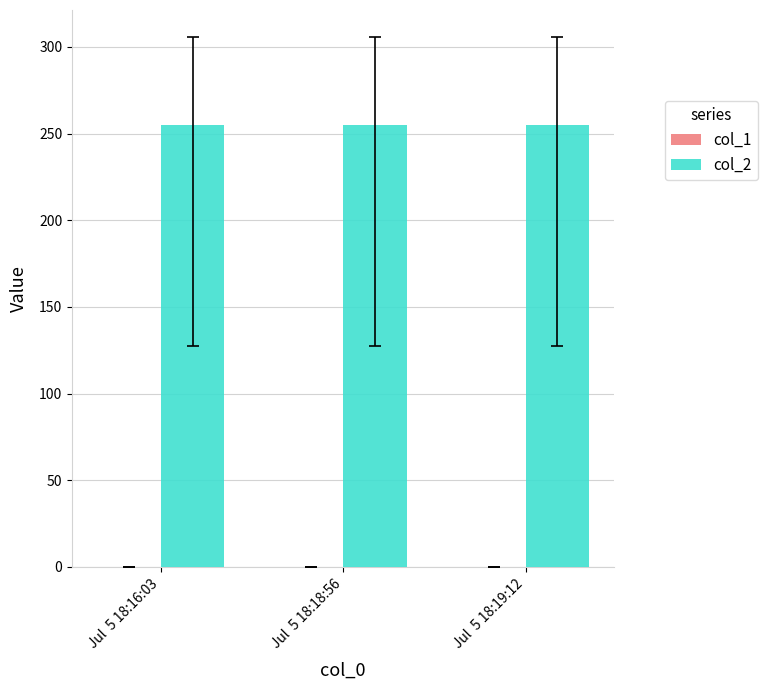

What position from the left is Jul  5 18:18:56?

2